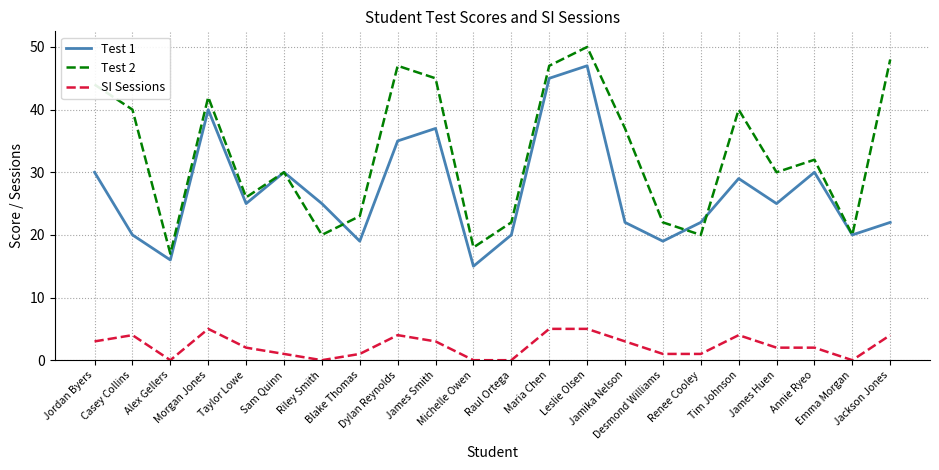

Where is the first local maximum for SI Sessions?

Casey Collins